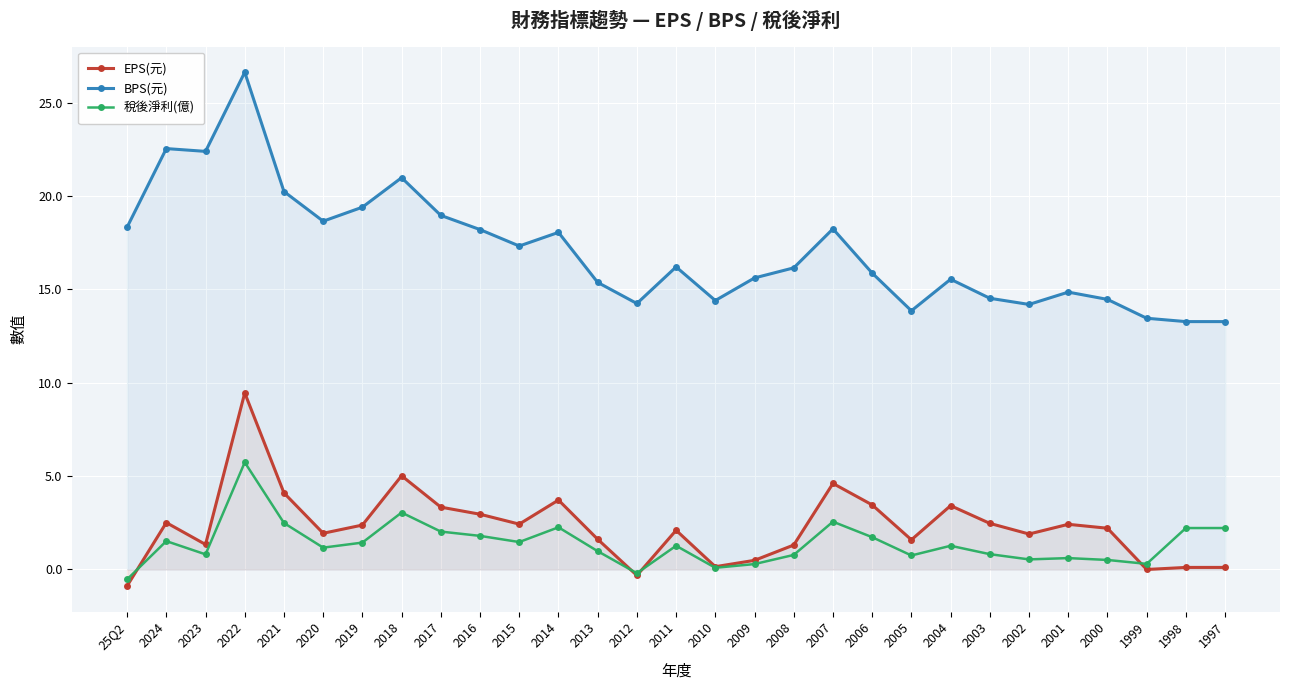

Which label corresponds to the smallest value in the chart?

25Q2